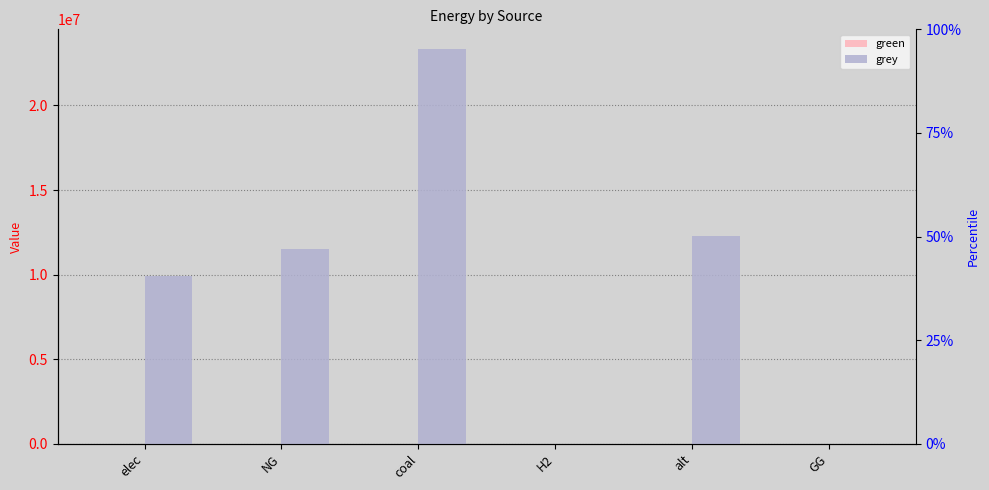

Which series has the widest spread of values?

grey